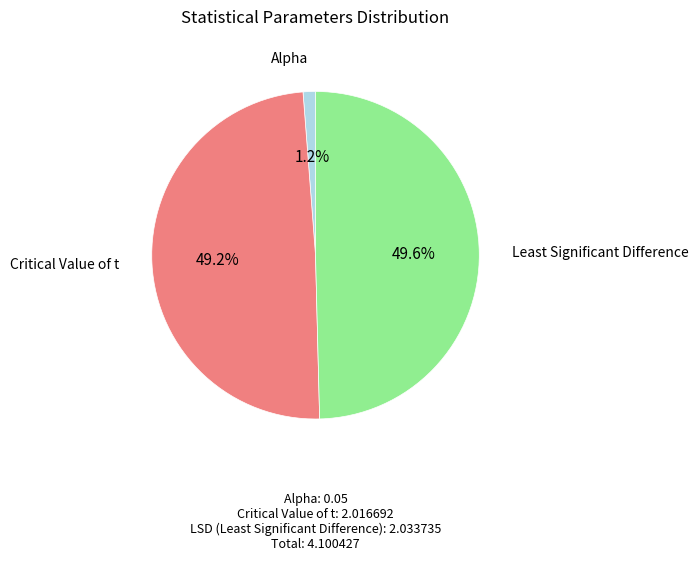

Count the number of slices in the pie.

3